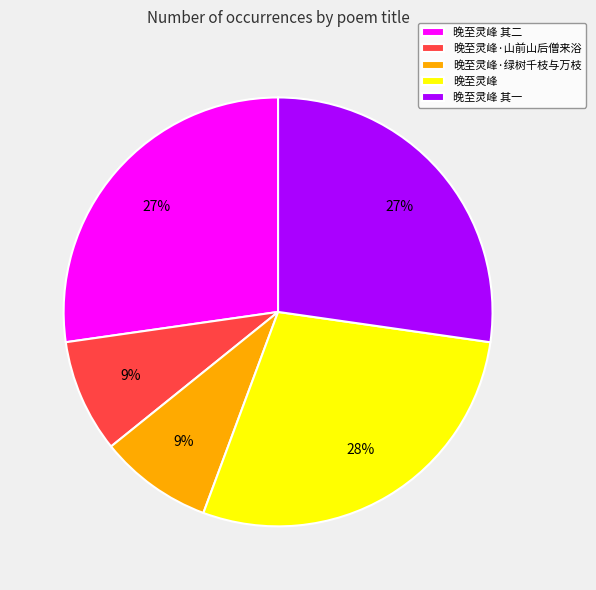

Is there any slice that represents more than half of the pie?

No